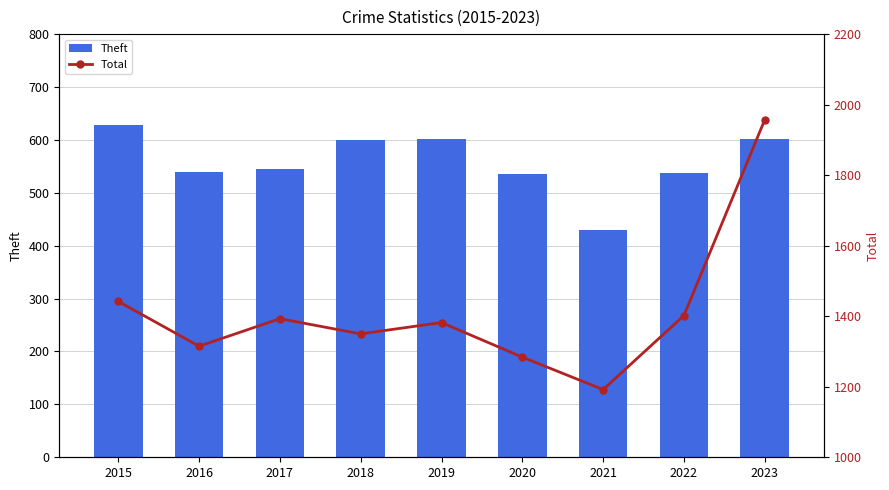

The Theft series shows 600 at 2018. True or false?

True